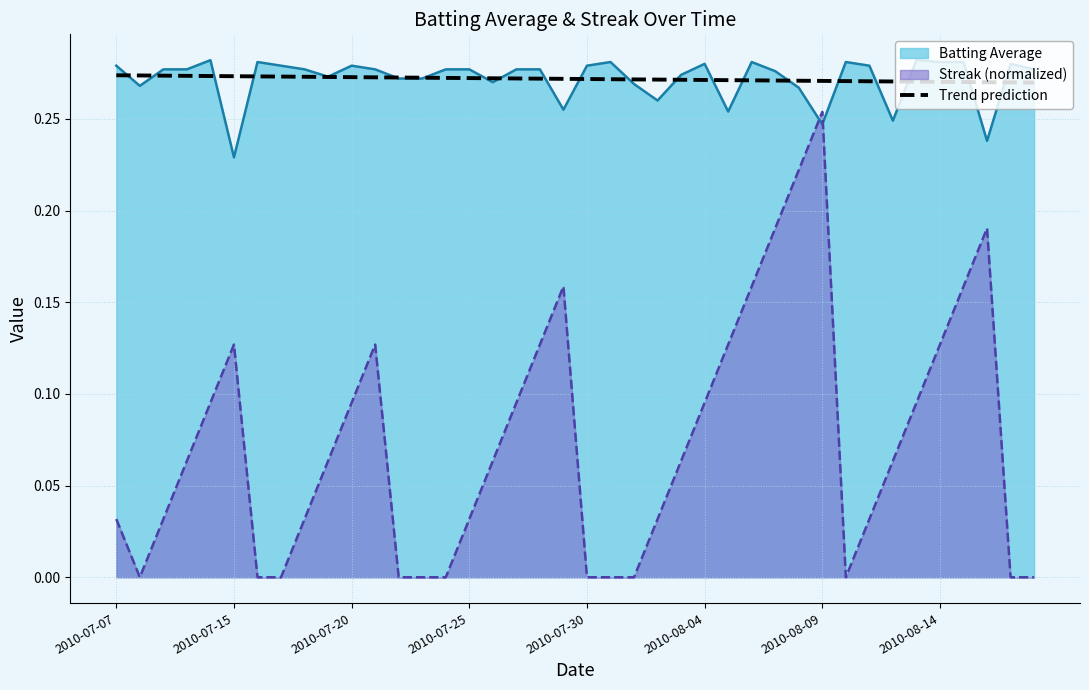

Which category has the lowest value across all series?

39